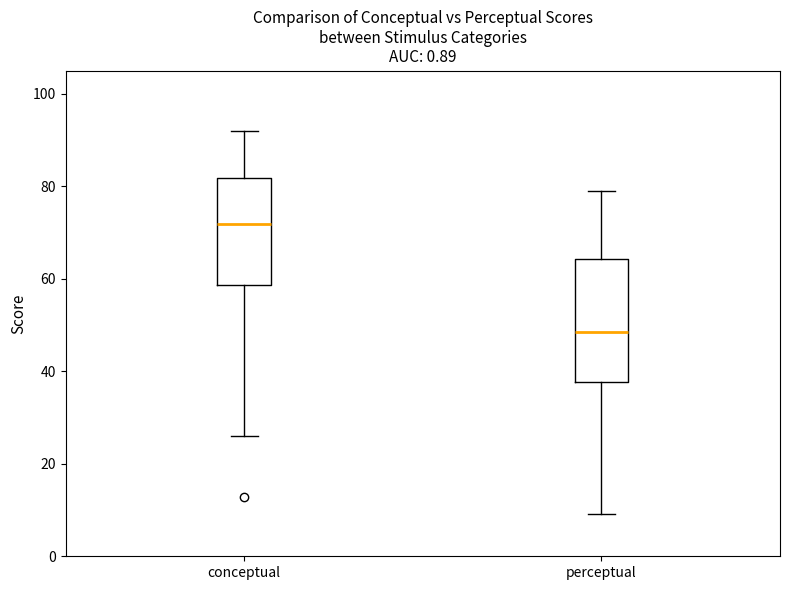

Where does the upper whisker of the box for conceptual end on the y-axis? The values are not printed on the chart, so give them approximately, as read against the axis.

92